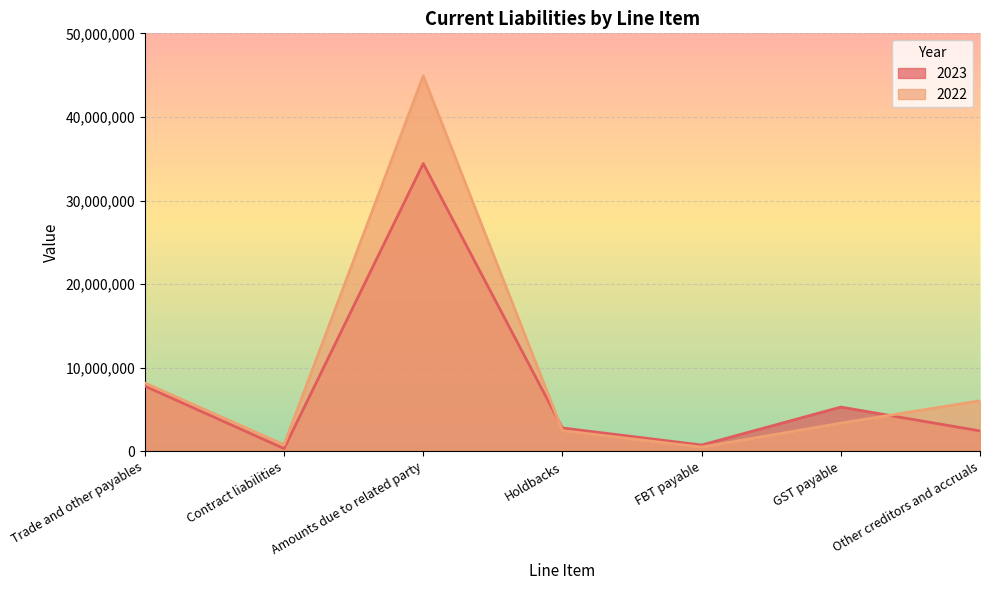

Where is 2022 nearest to the value 22711957?

Trade and other payables